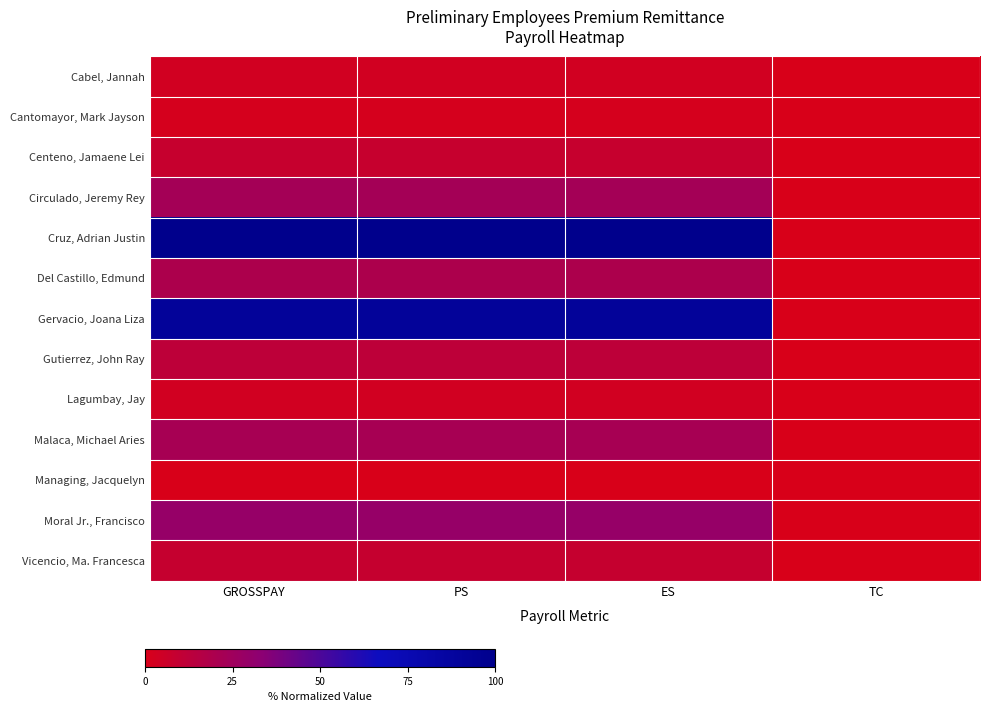

Which series changed the most between GROSSPAY and TC?

Cruz, Adrian Justin